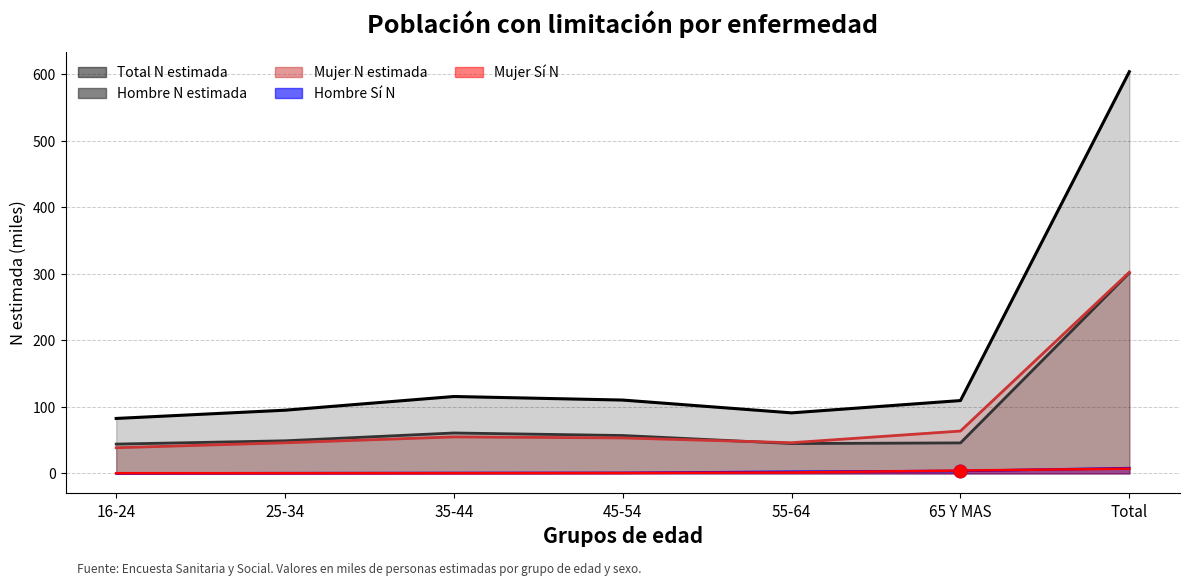

Which series has the widest spread of Y values?

Total N estimada